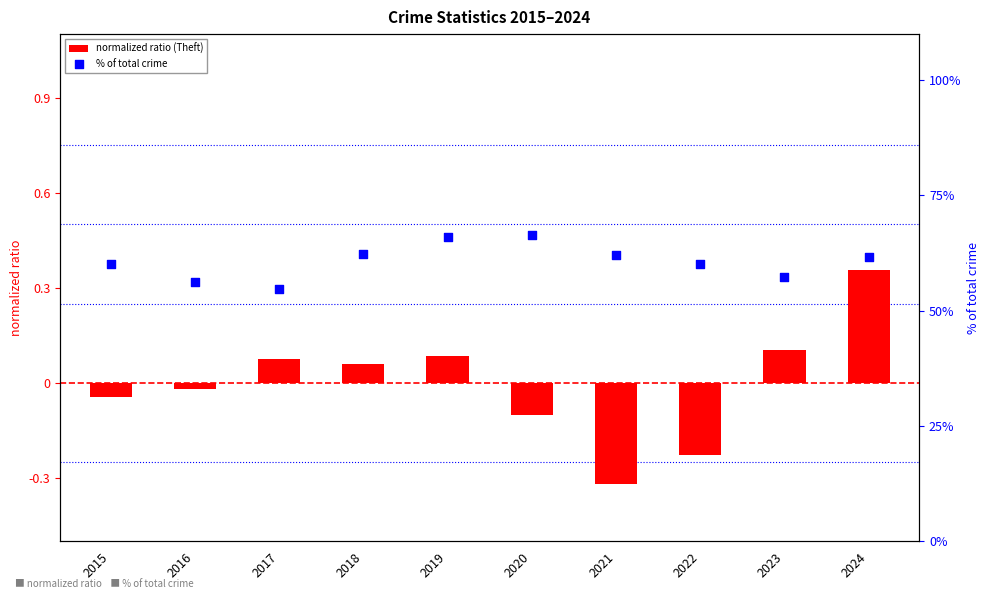

Which series has the largest total across all categories?

% of total crime